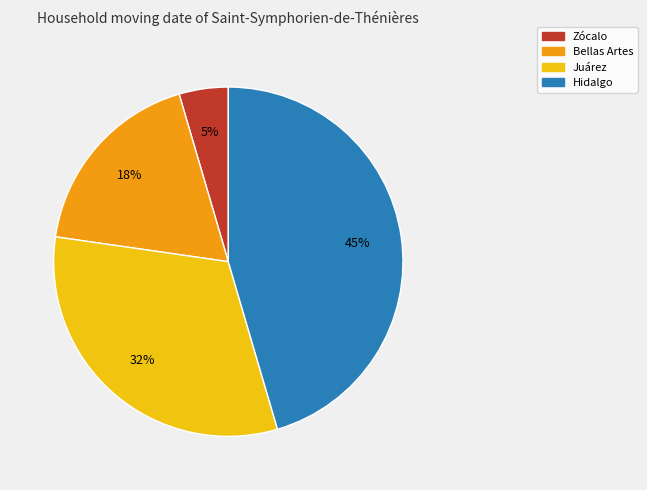

Is Bellas Artes the majority of the pie?

No